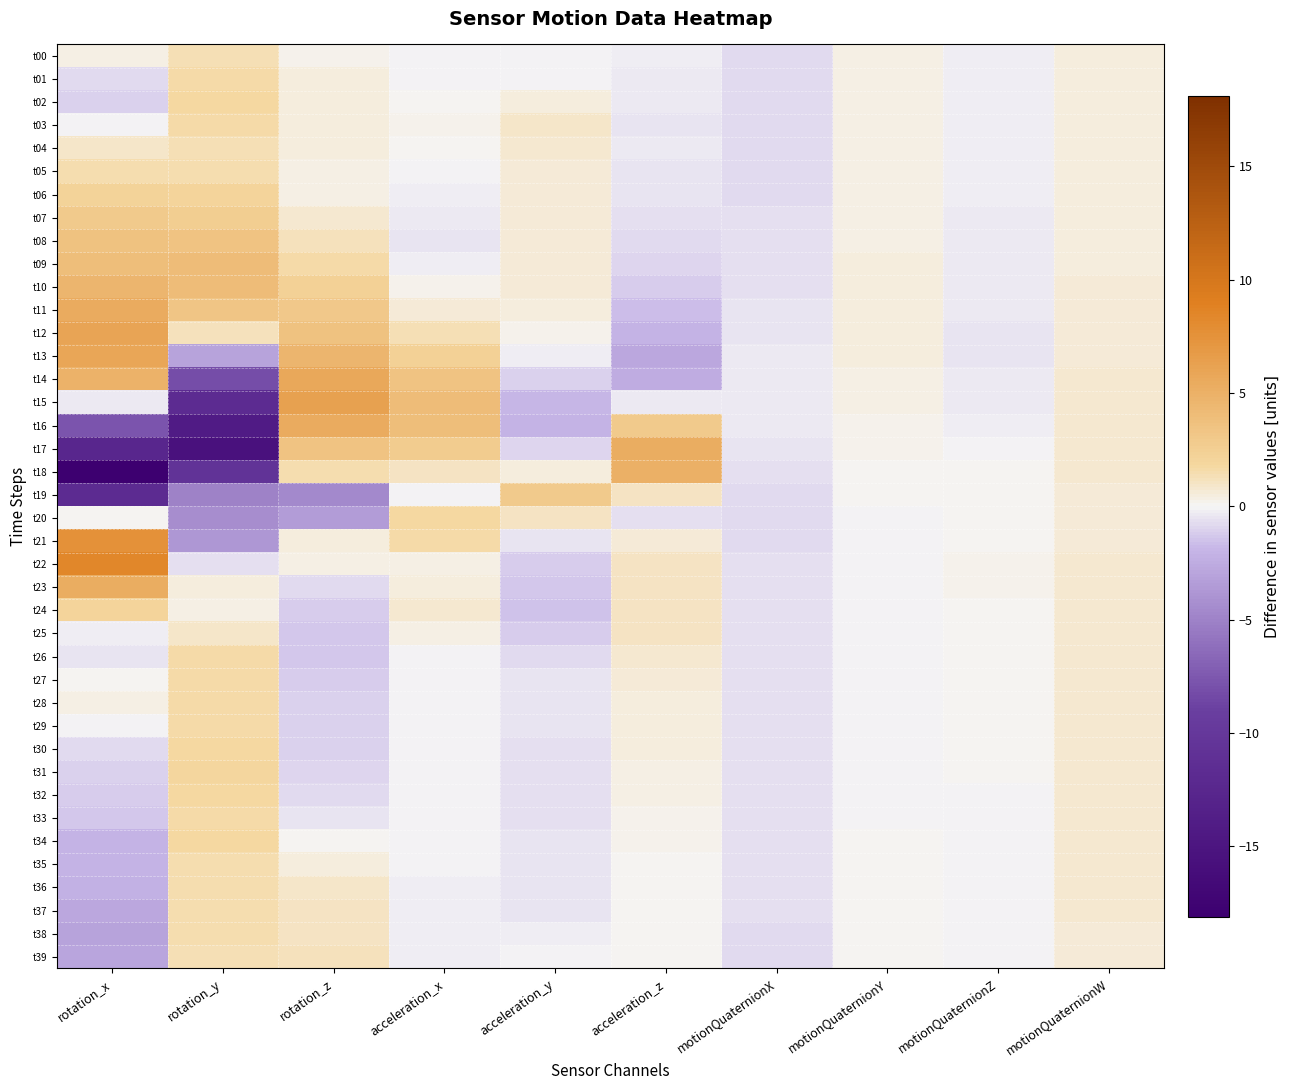

Which series changed the most between acceleration_y and motionQuaternionW?

t16